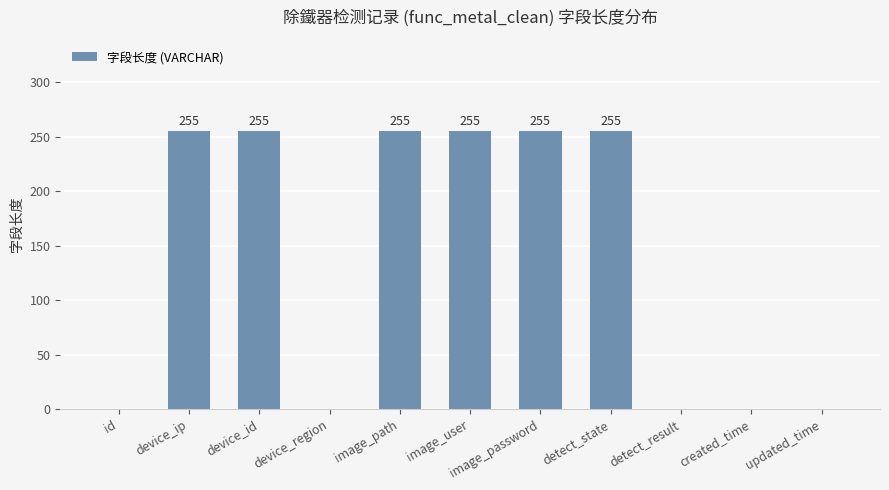

What is the greatest value displayed?

255